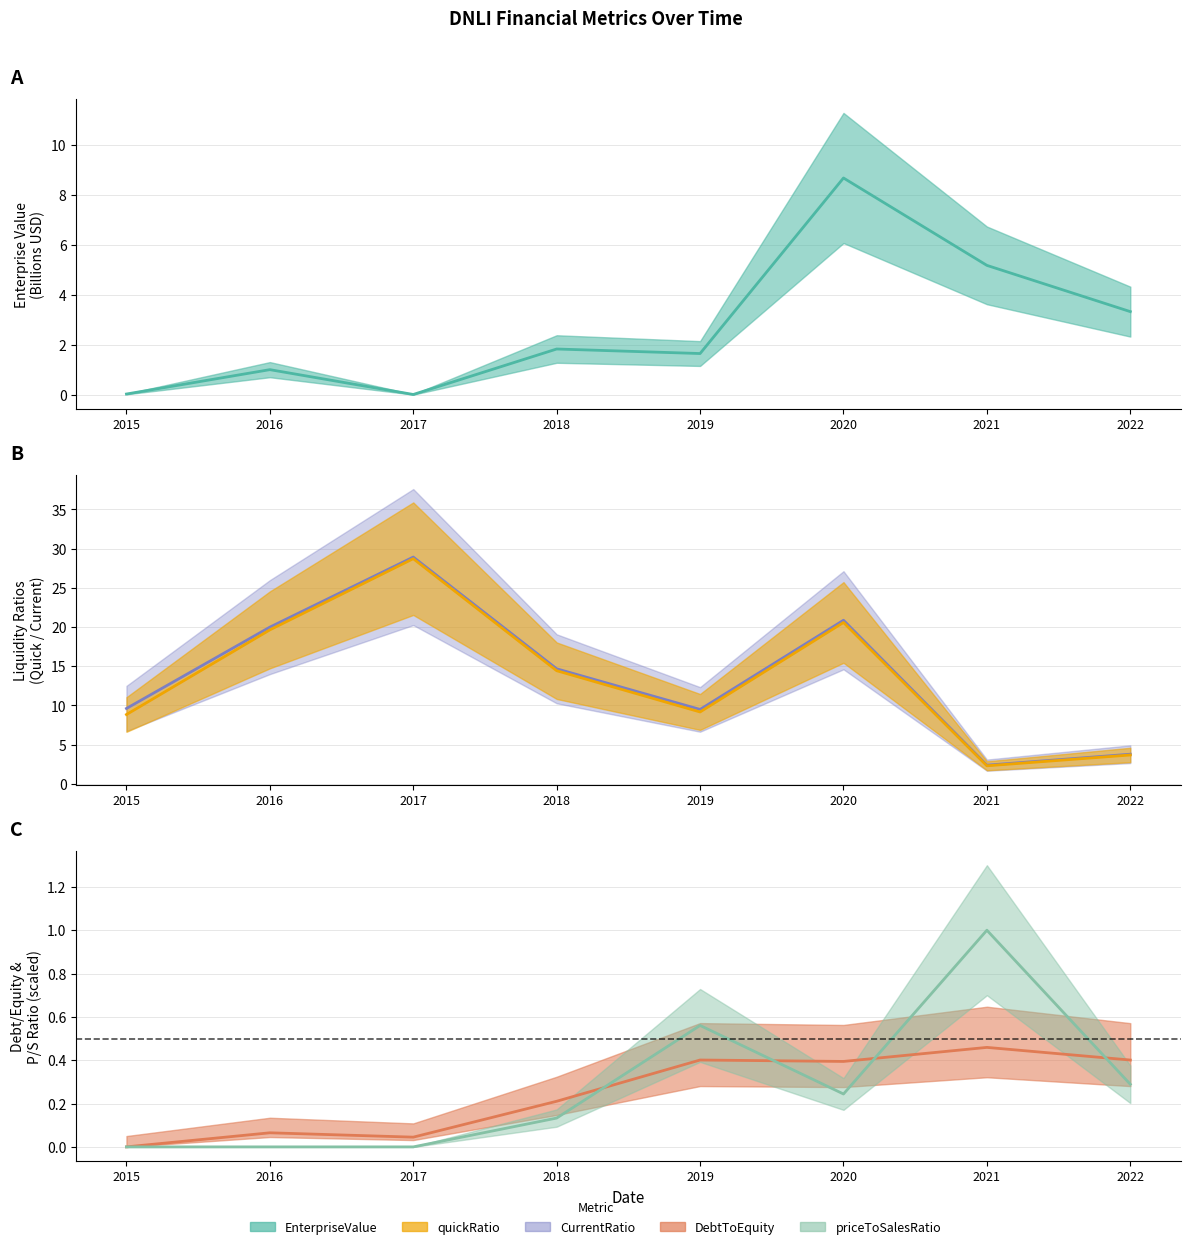

How many categories are shown in the chart?

8